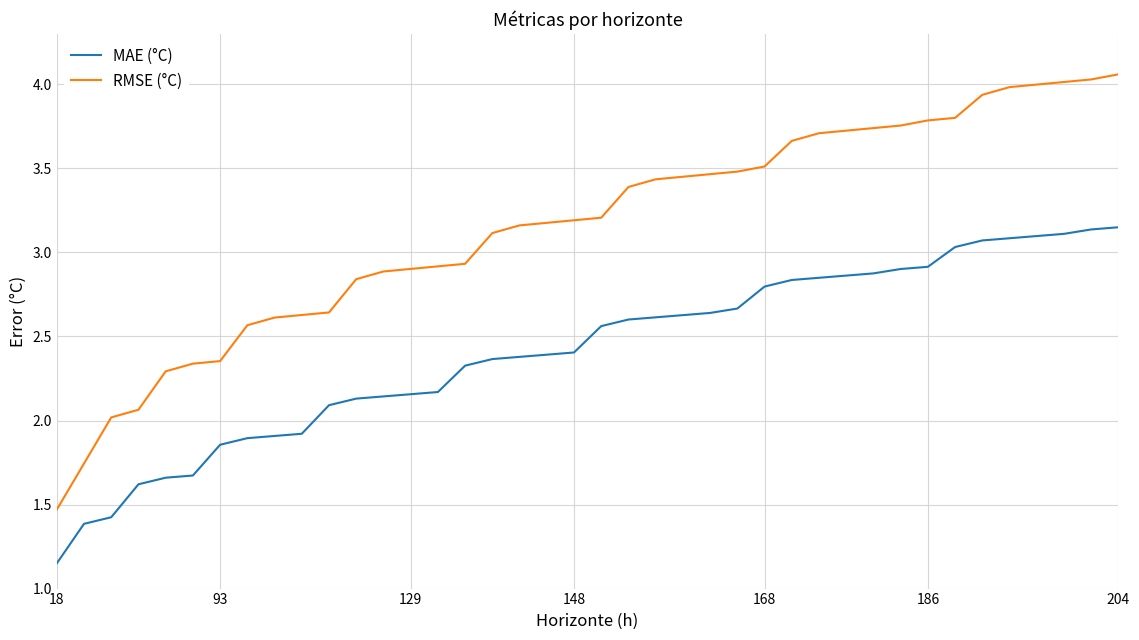

True or false: MAE (°C) and RMSE (°C) cross at least once.

False